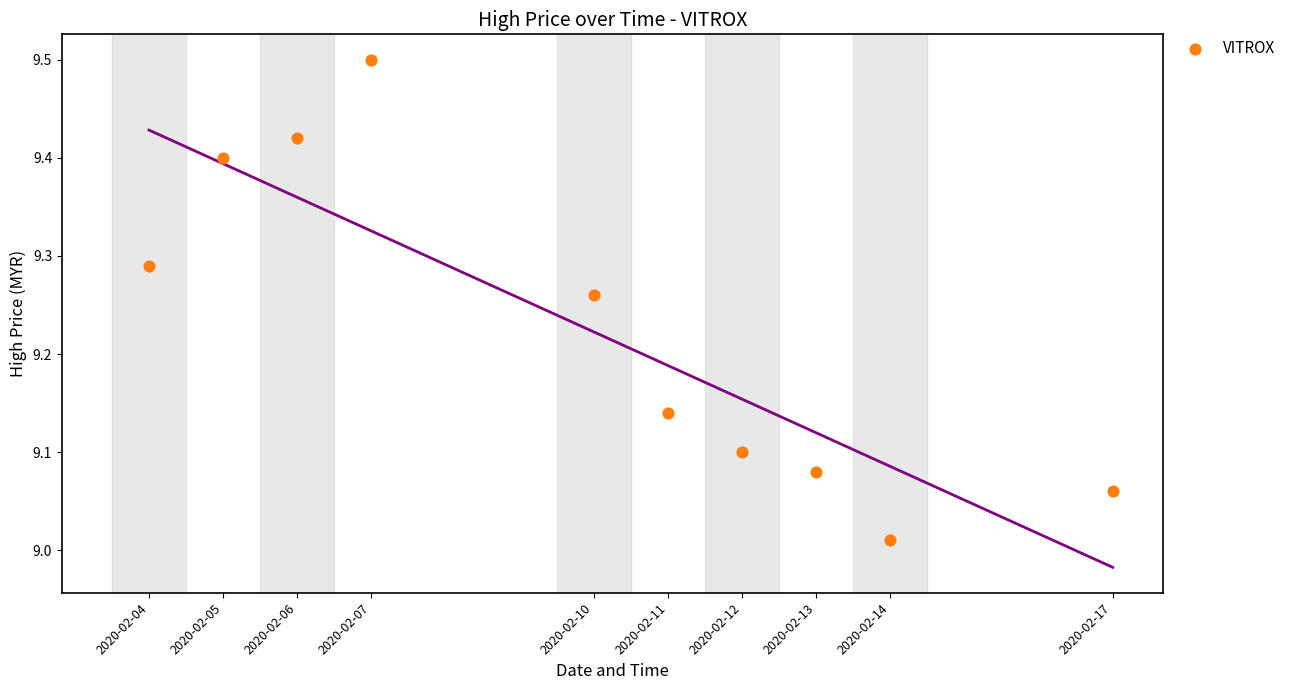

What is the average Y value?

9.2